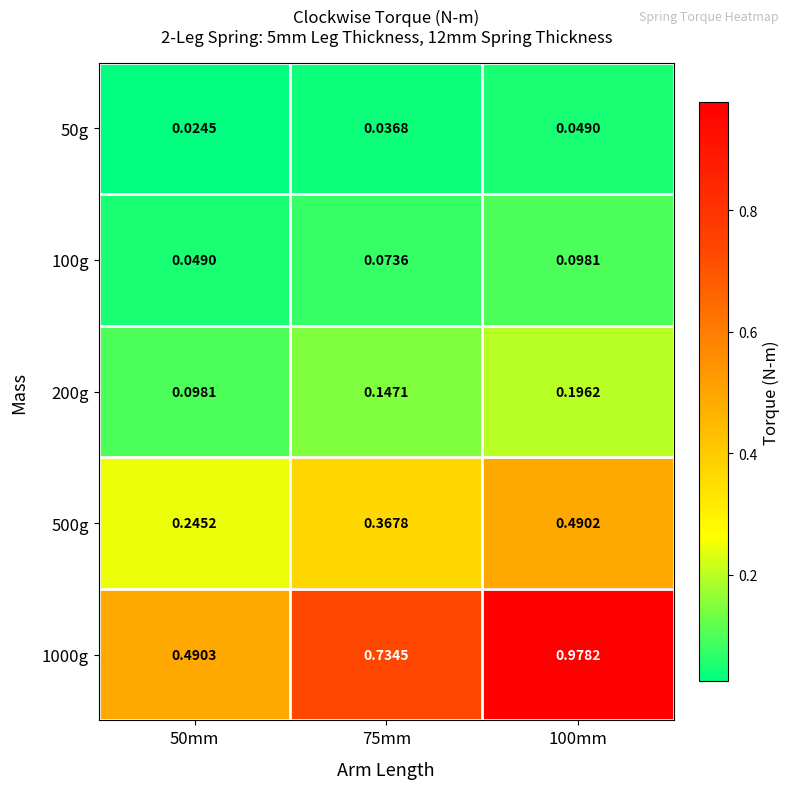

Count the number of data series in this chart.

5